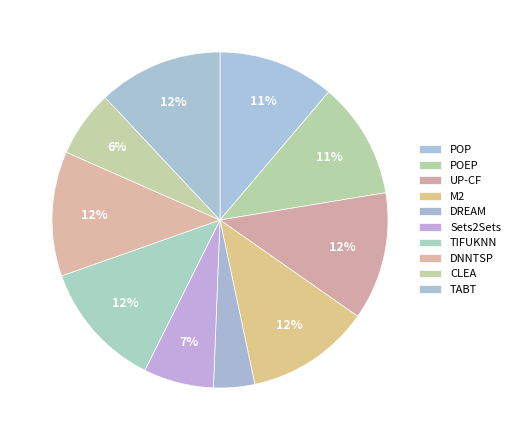

How many slices are in this pie chart?

10